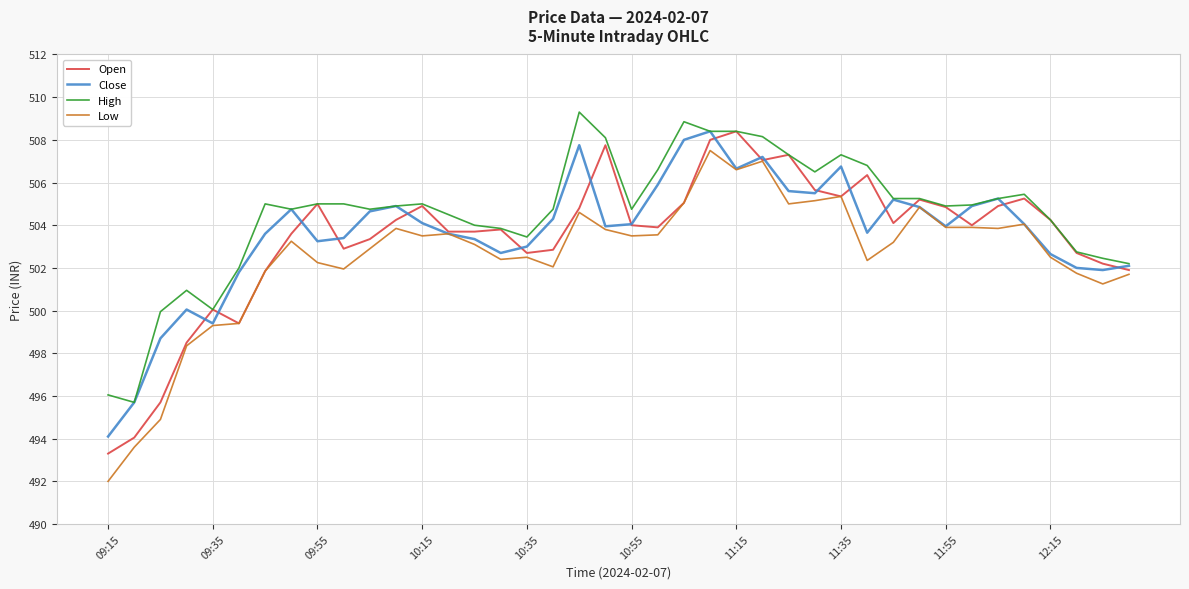

Which series has the largest total across all categories?

High